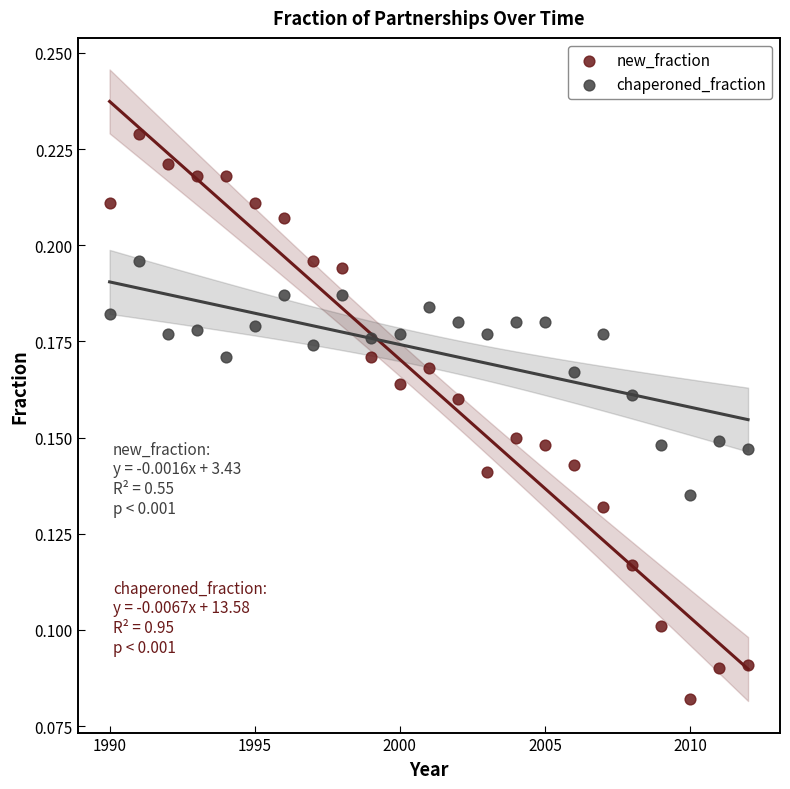

Across all data points, what is the range of X values (max minus min)?

22.0